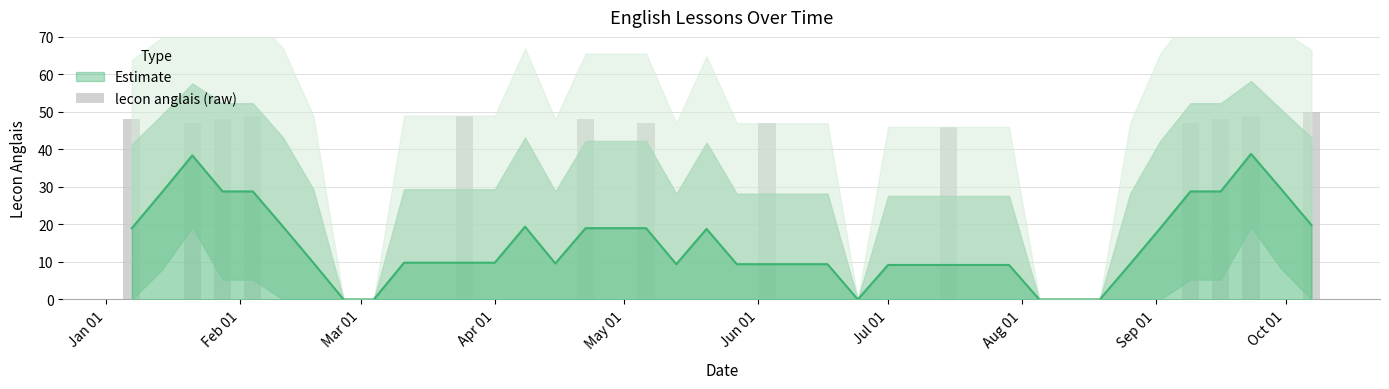

True or false: the data shows 31 at 23.

False